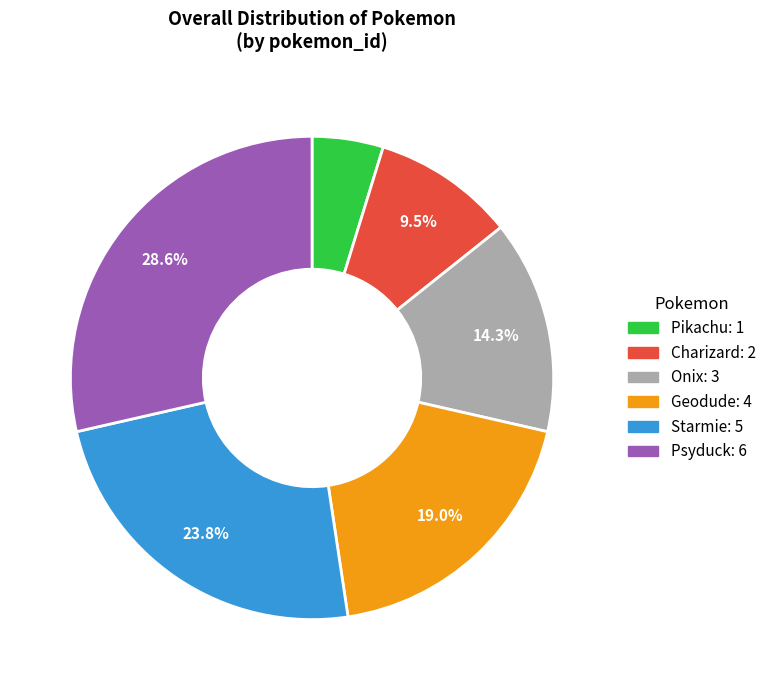

To the nearest percent, what is the difference between the largest and smallest slice percentages?

24%